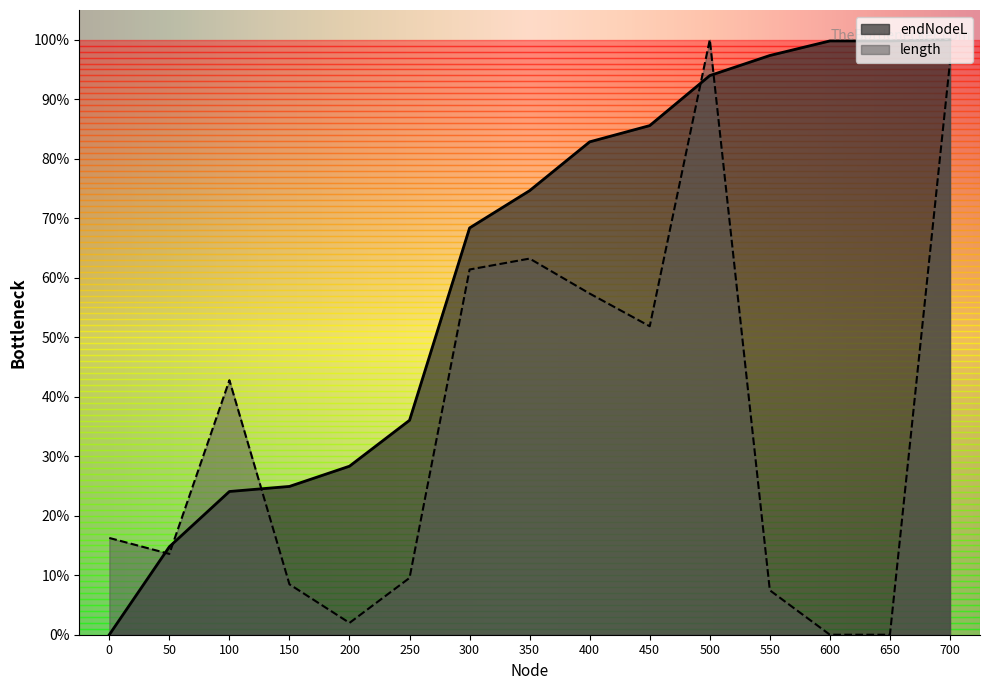

Which series changed the most between 100 and 550?

endNodeL